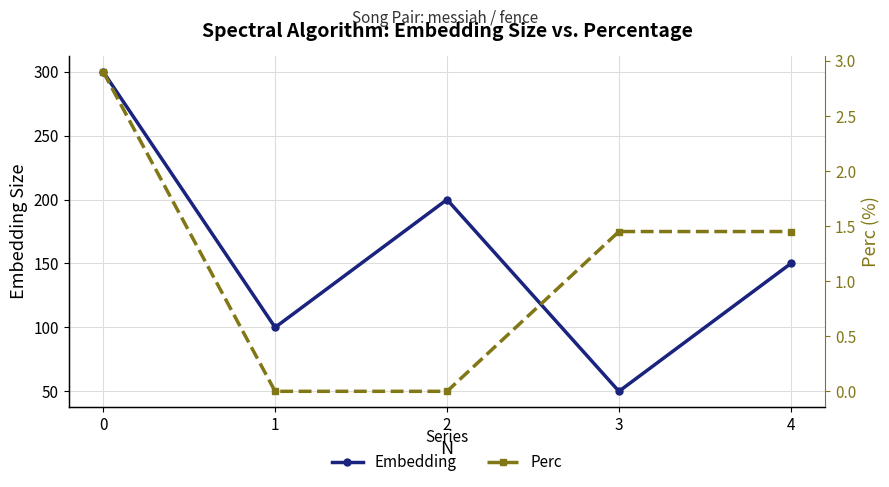

At which label does Perc reach its minimum?

1